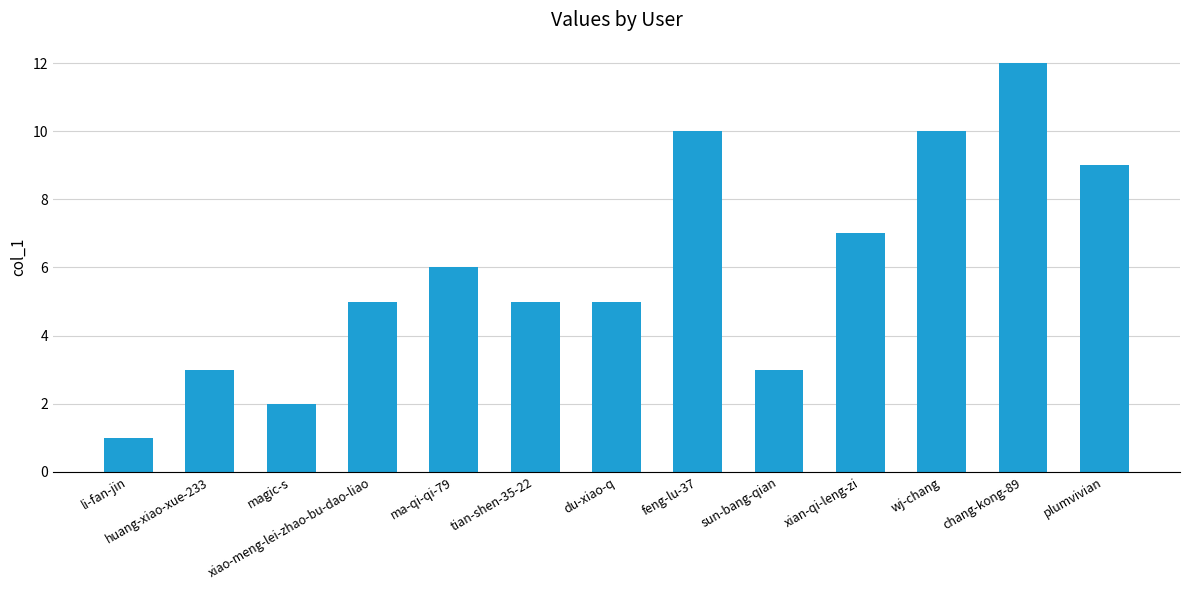

What is the sum of the values at tian-shen-35-22 and plumvivian?

14